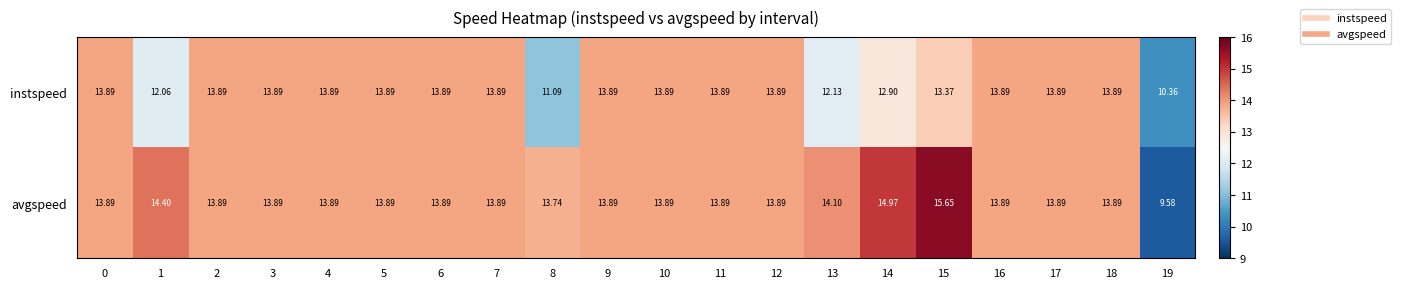

Which series has the largest total across all categories?

avgspeed